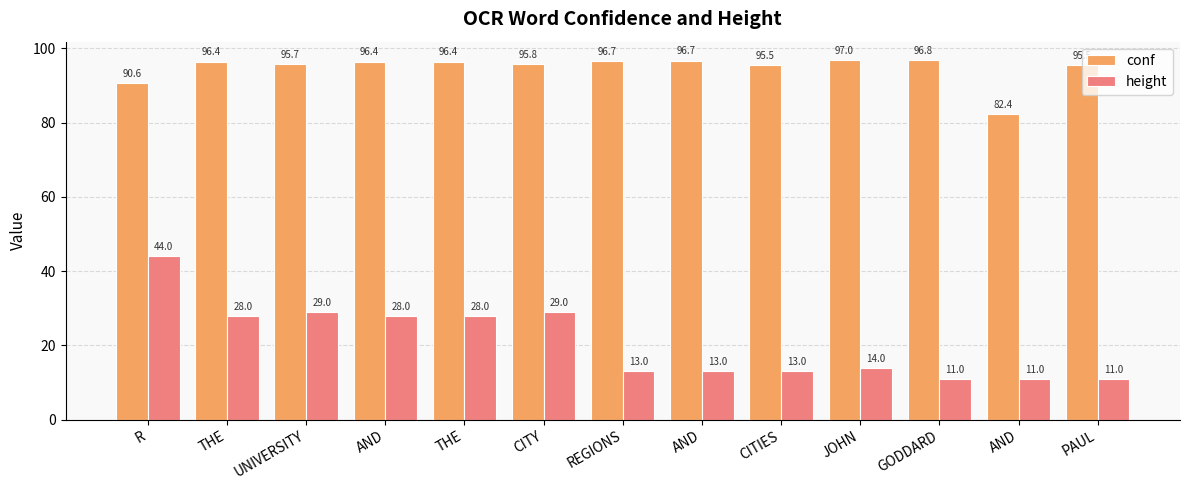

The height series shows 44.0 at R. True or false?

True